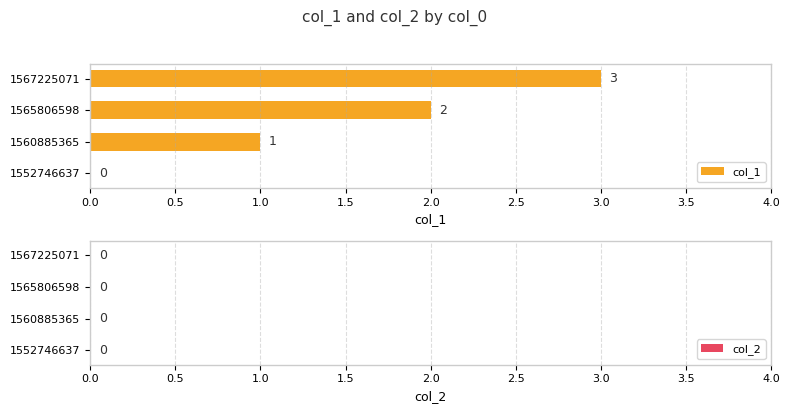

What is the change in value from 1552746637 to 1565806598?

+2